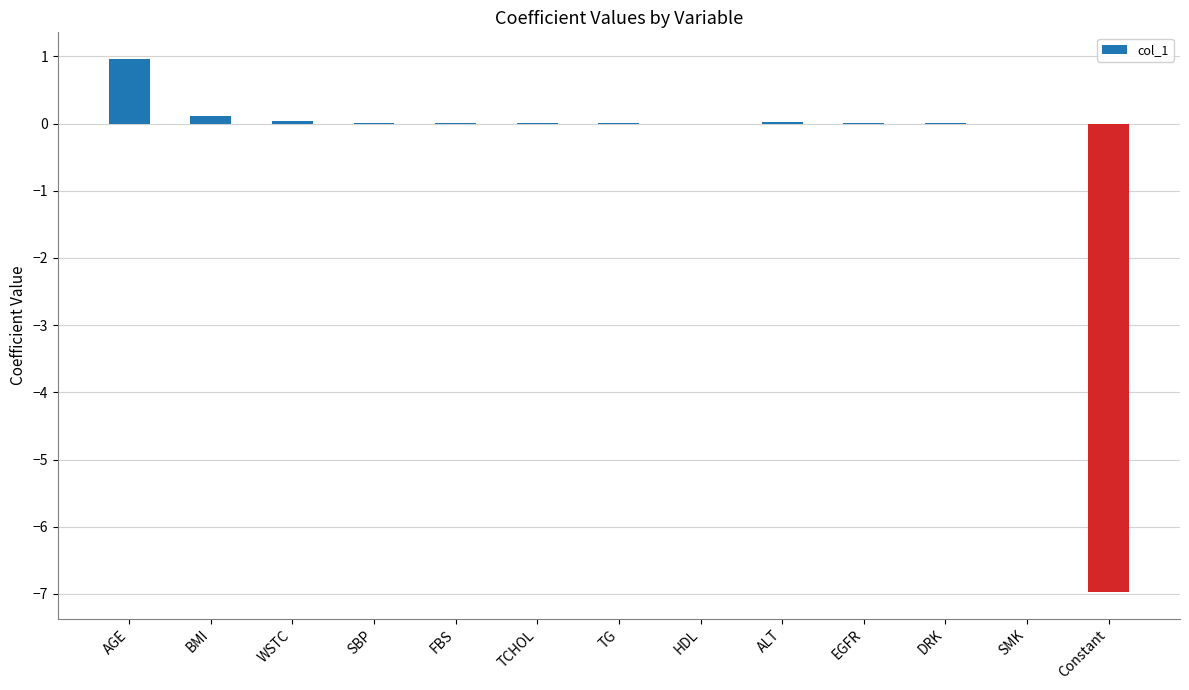

Is it true that the value at DRK is 0.0?

True